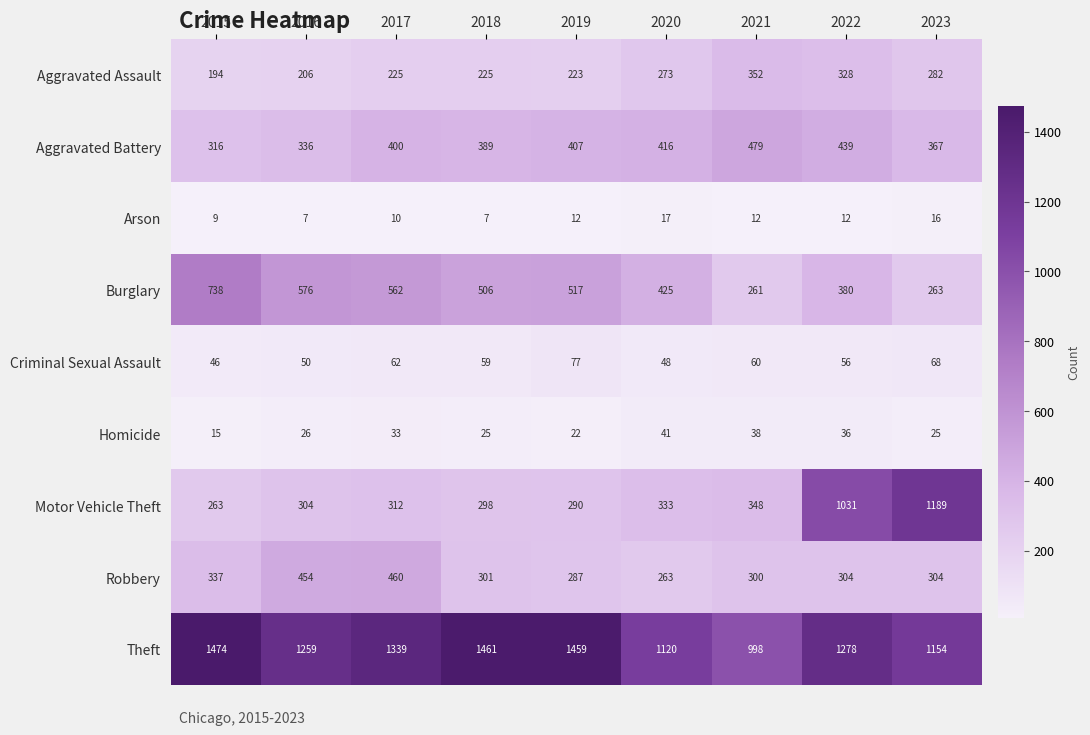

Is it true that Burglary equals 1034 at 2015?

False